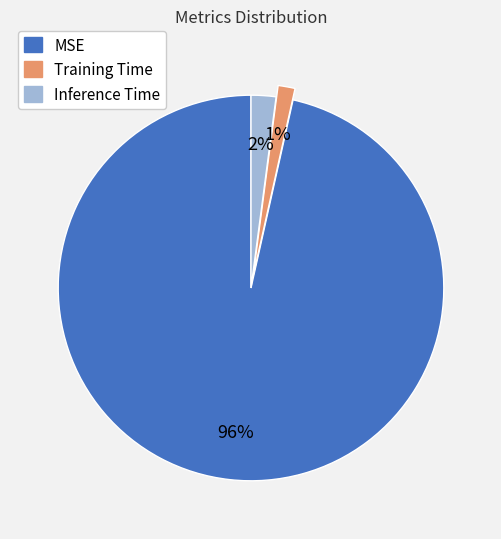

Which slice is the largest?

MSE